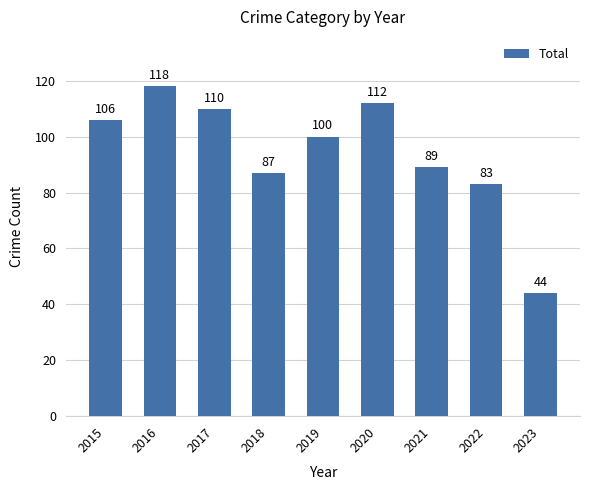

Count the number of categories in the chart.

9